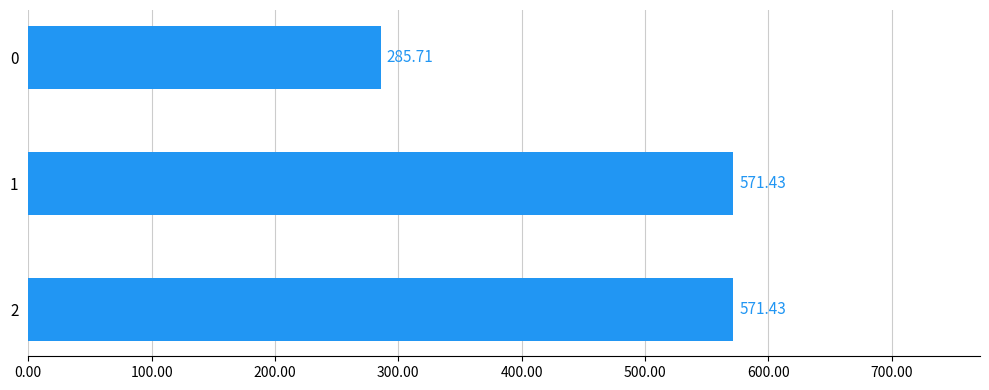

Does the chart contain stacked bars?

No